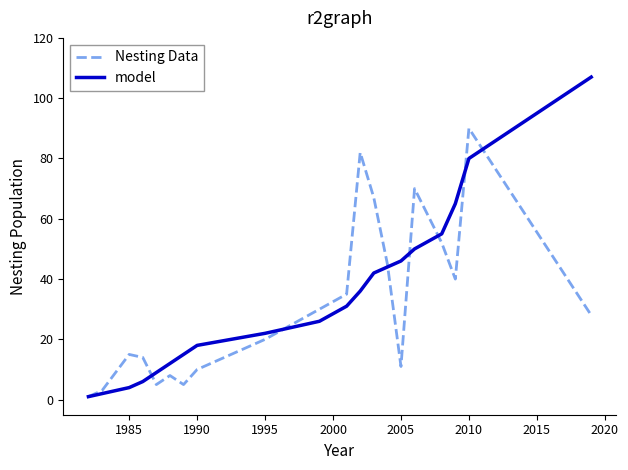

True or false: Nesting Data and model intersect in this chart.

True